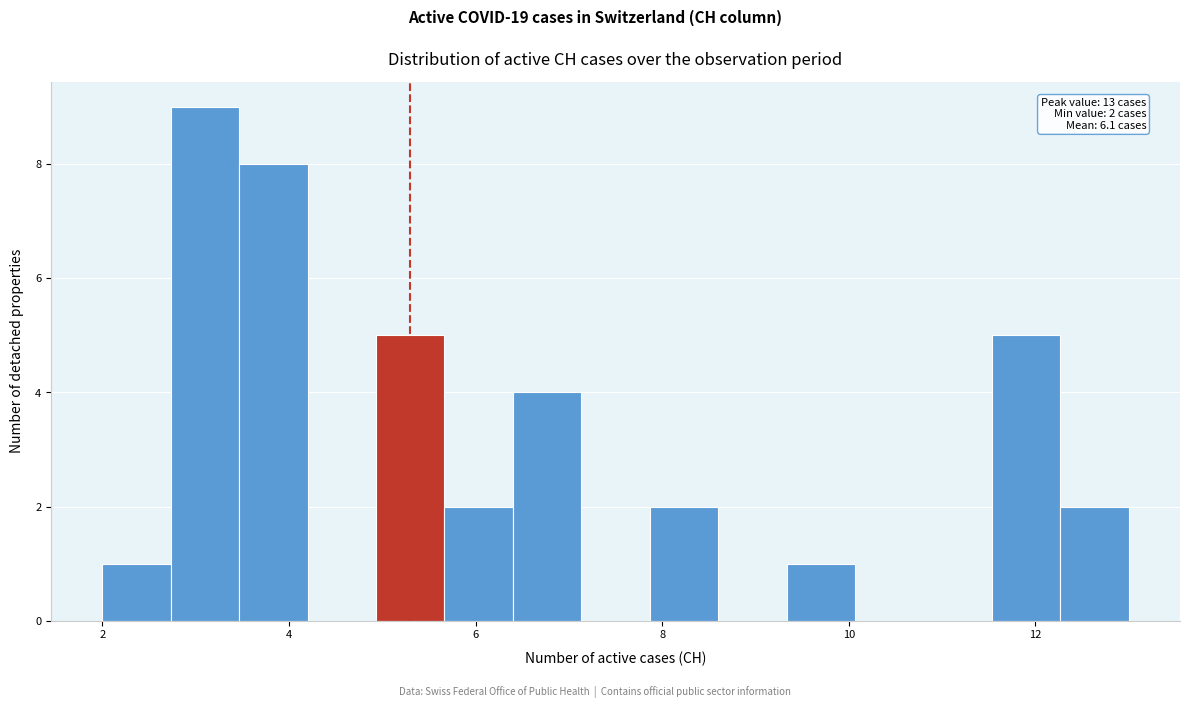

Around what value on the x-axis is the tallest bar? Give the approximate position of its centre, as read against the axis.

3.2